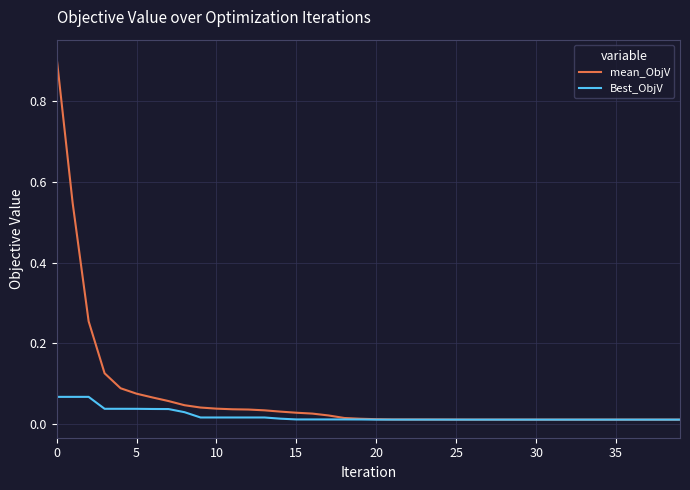

What is the sum of all Best_ObjV values?

0.7